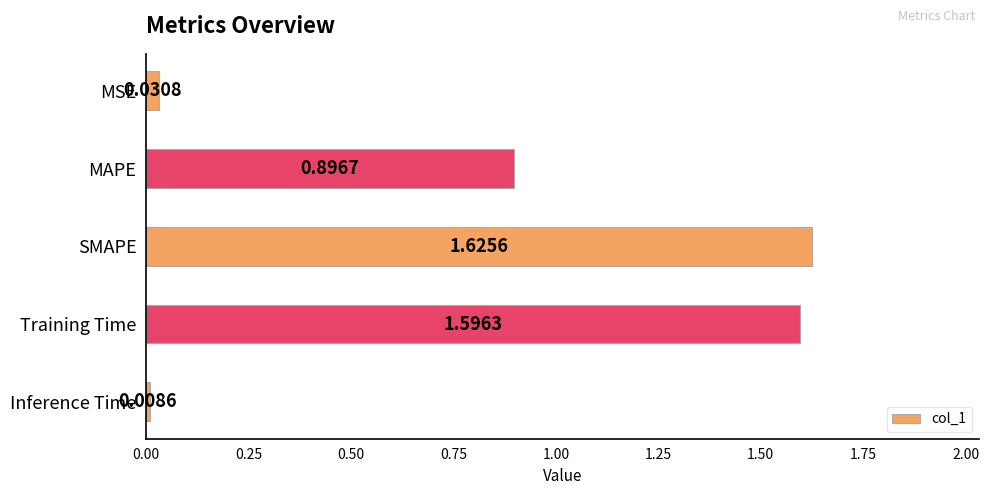

What is the difference between the values at MAPE and Inference Time?

0.9